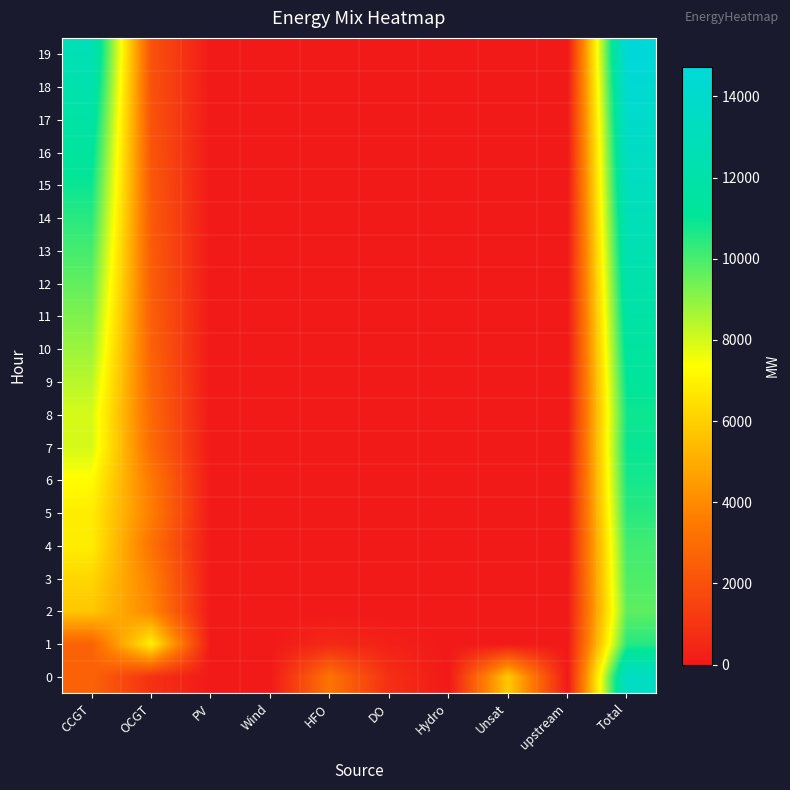

The value of 14 at DO is 0. True or false?

True